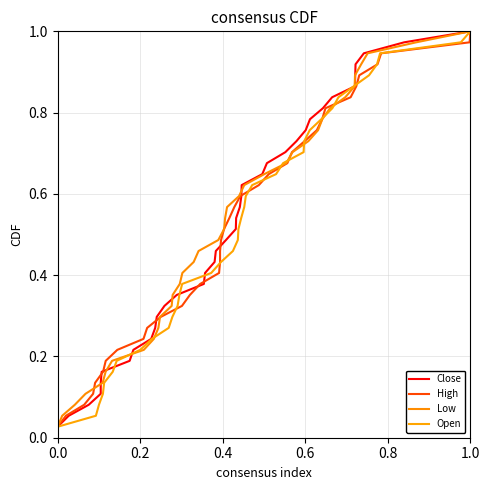

What are all the series names shown in the legend?

Close, High, Low, Open